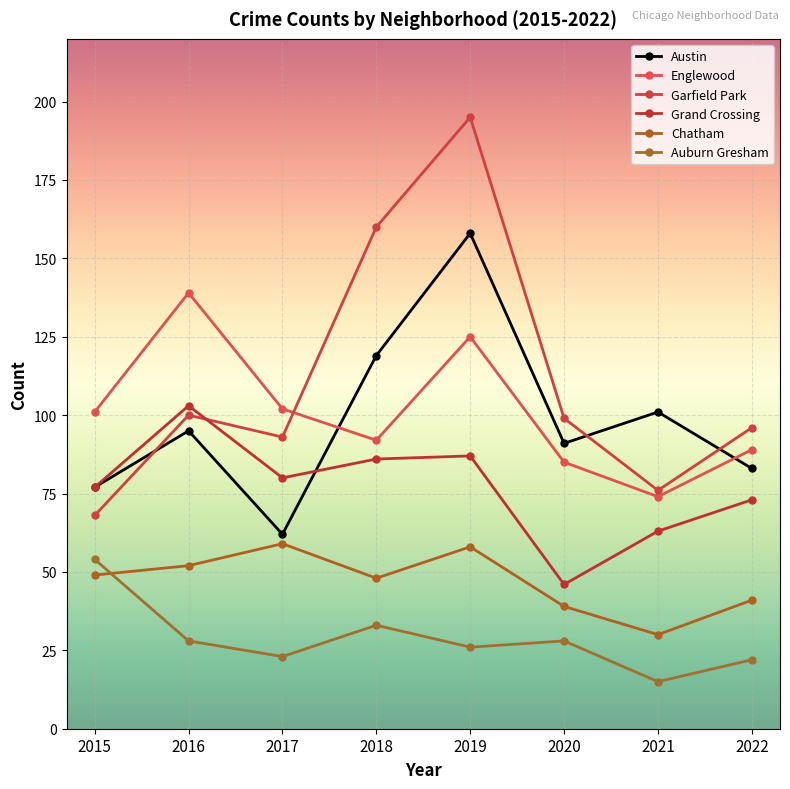

At which label is Garfield Park closest to 131?

2018